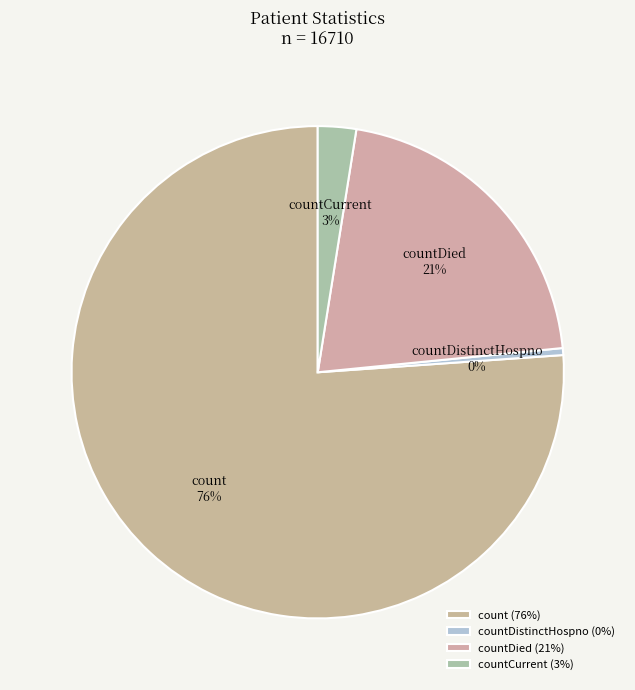

To the nearest percent, what is the difference between the count and countDied slice percentages?

55%